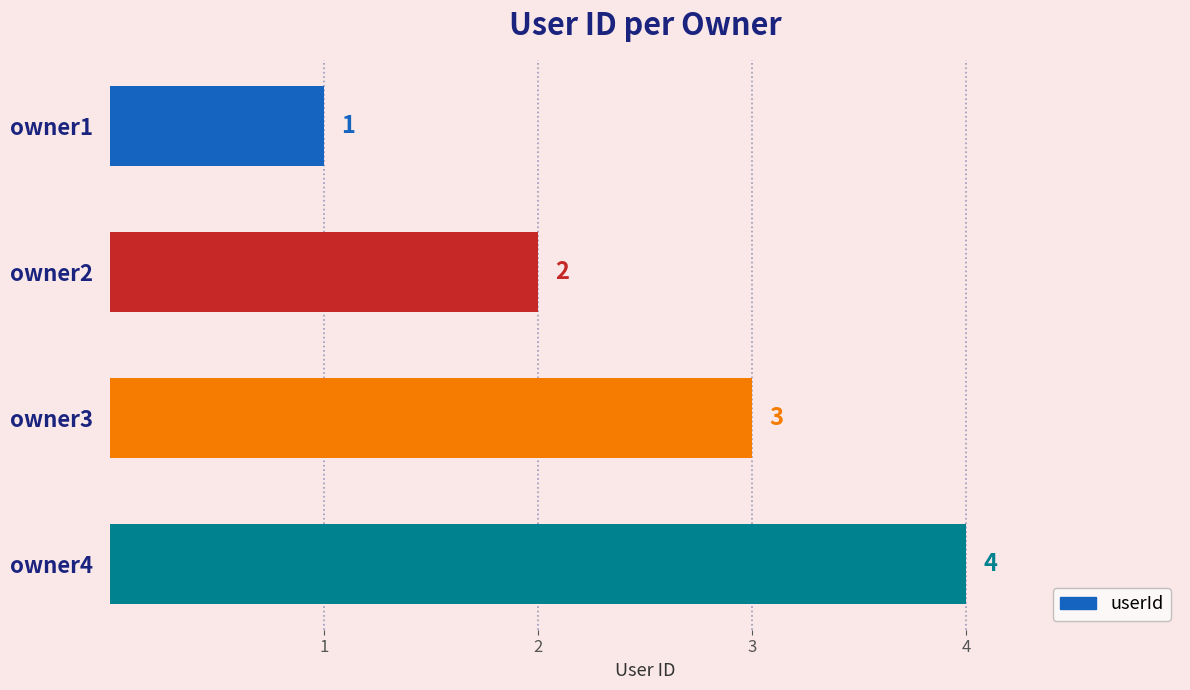

The value at owner1 is 1. True or false?

True